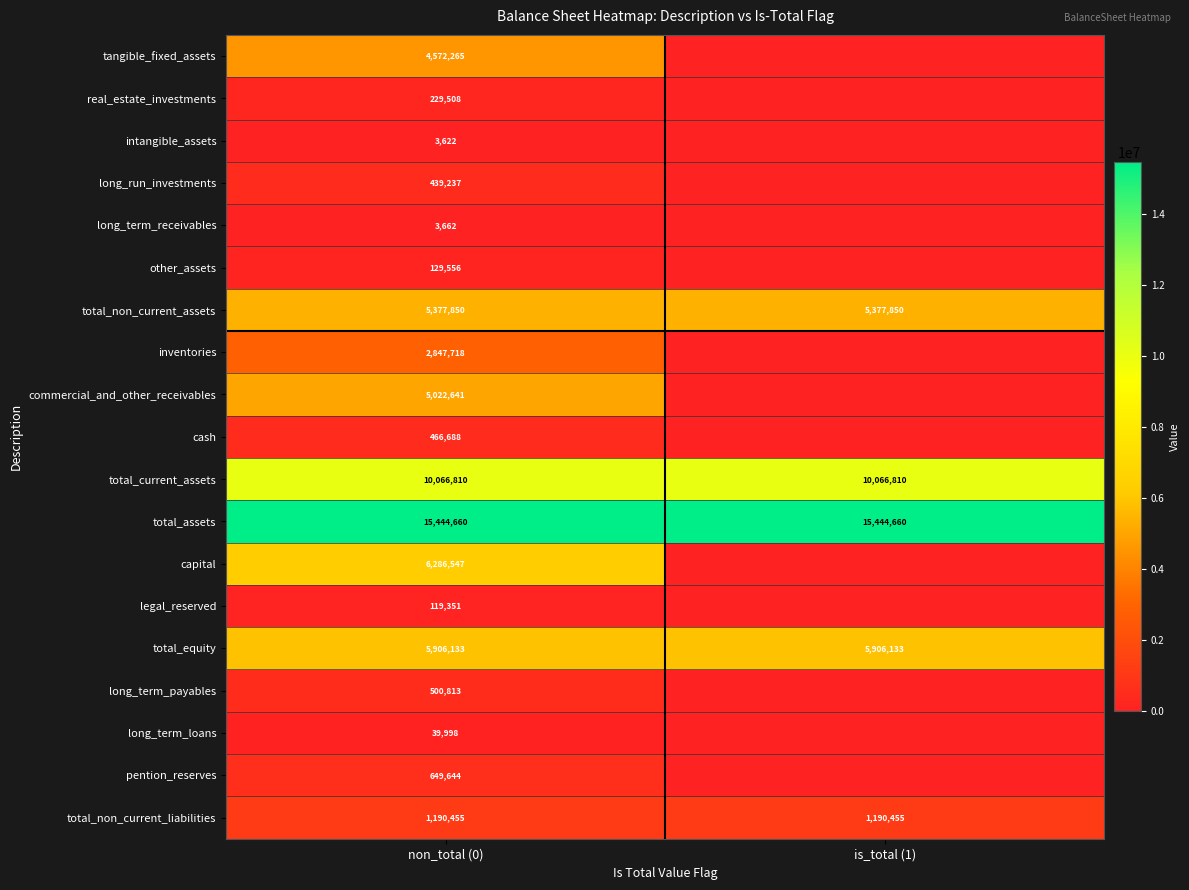

True or false: legal_reserved has a value of 156767 at non_total (0).

False